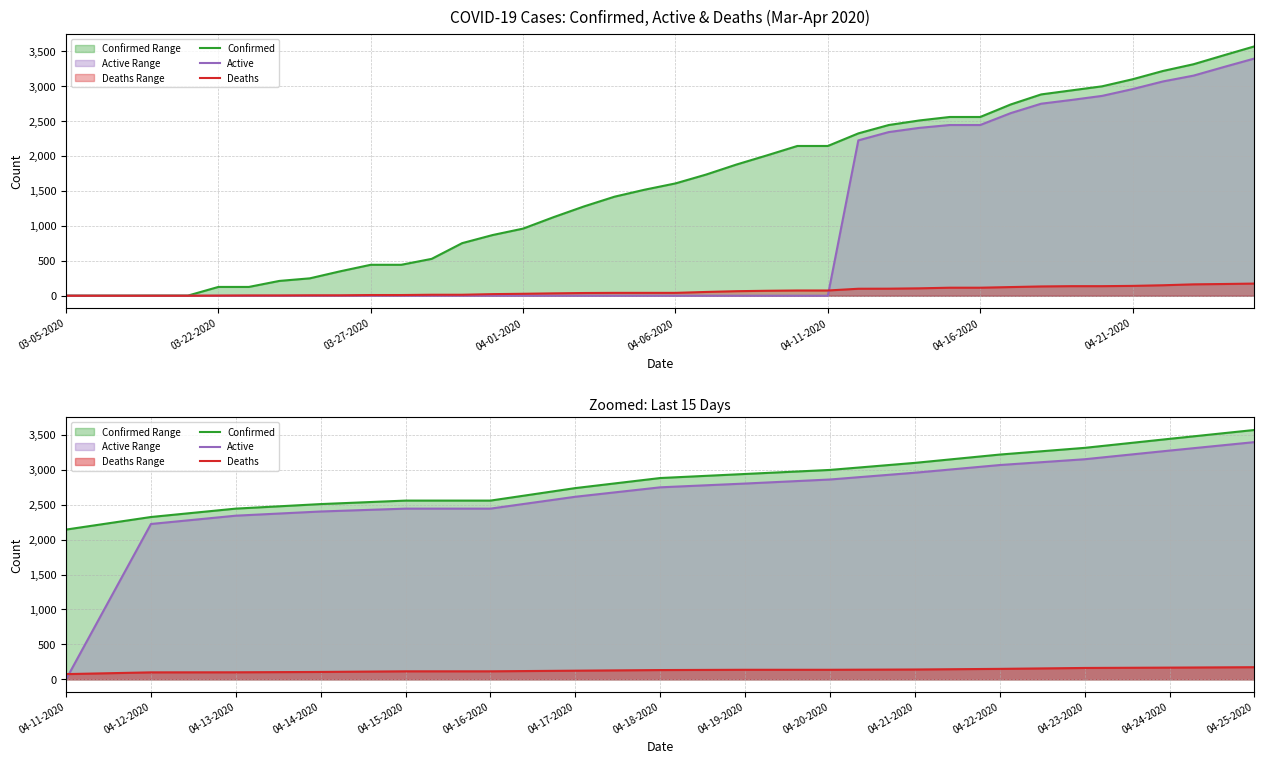

Which series changed the most between 04-15-2020 and 04-19-2020?

Confirmed